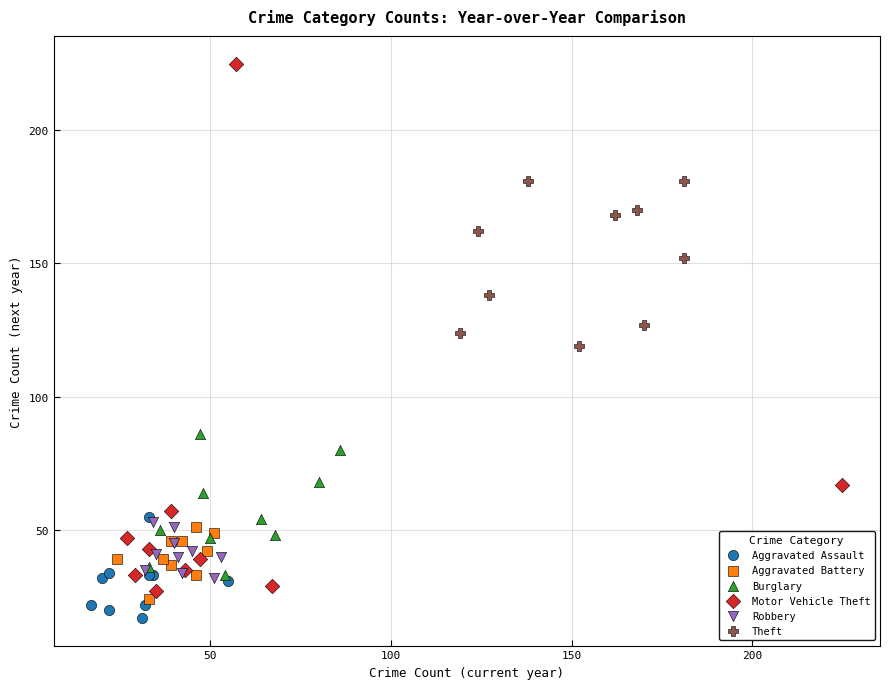

What are all the series names shown in the legend?

Aggravated Assault, Aggravated Battery, Burglary, Motor Vehicle Theft, Robbery, Theft